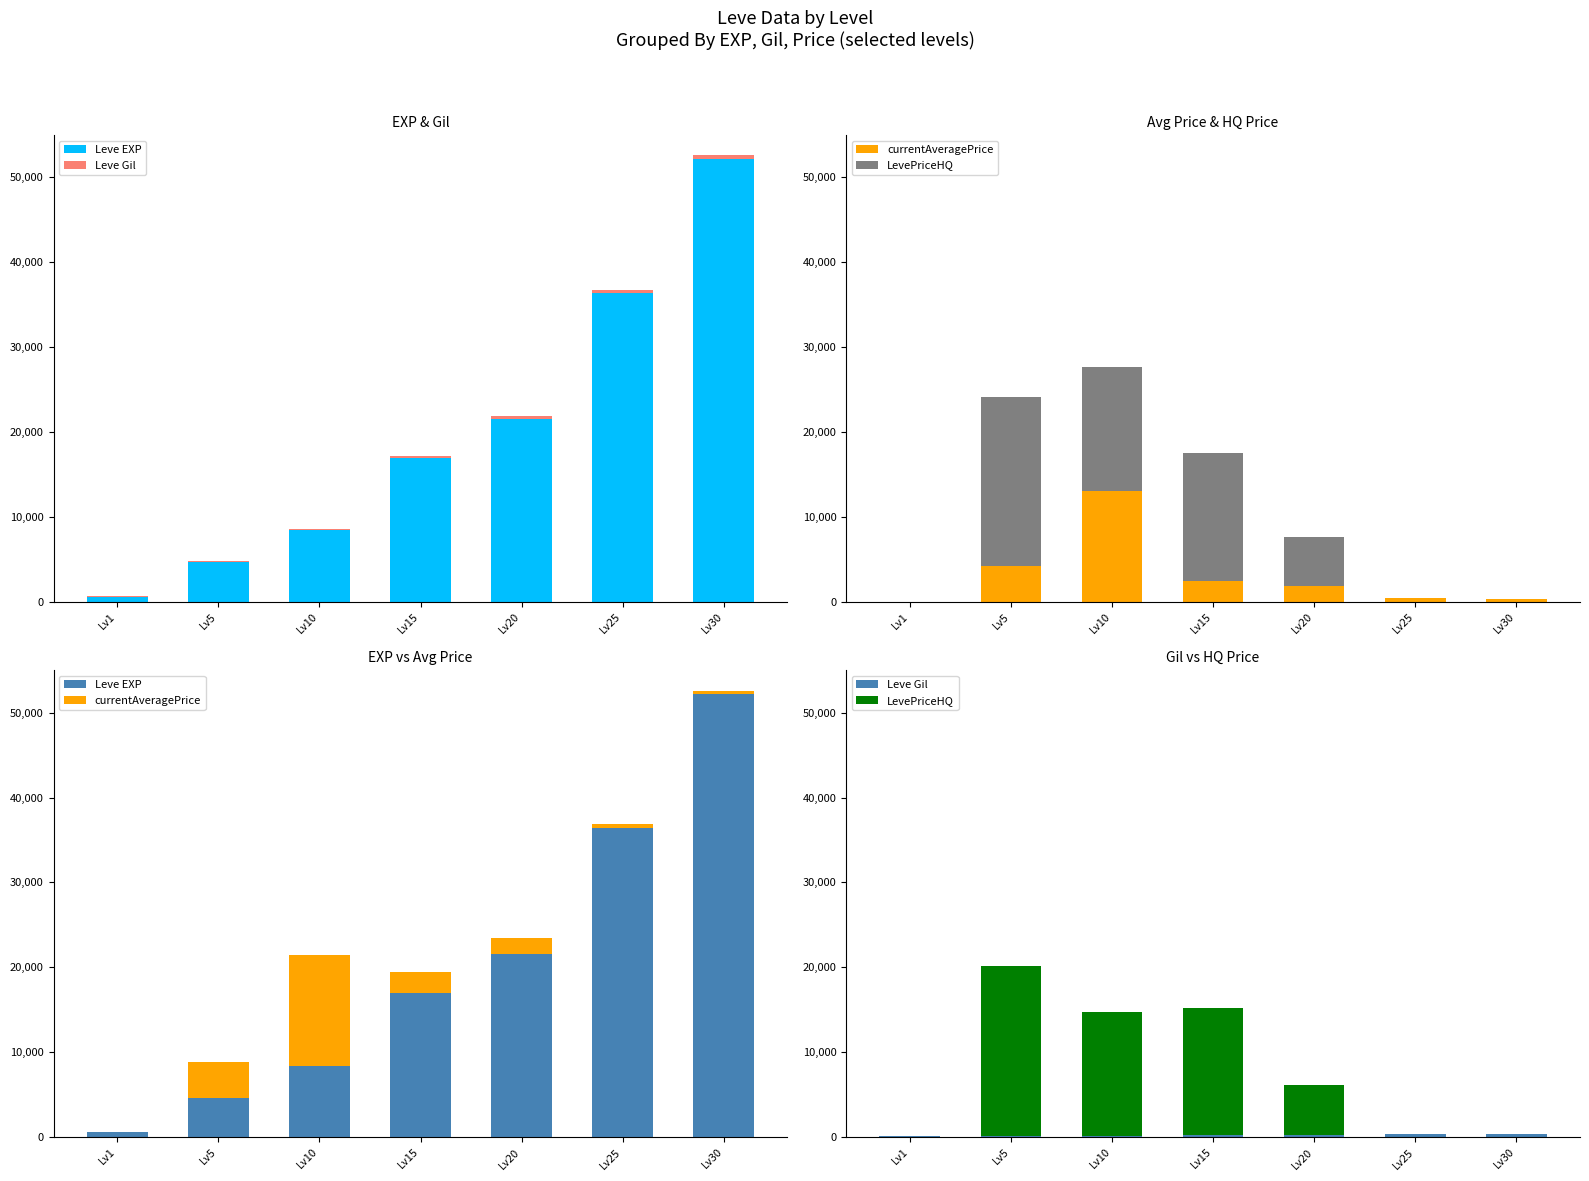

At which label does currentAveragePrice first exceed 1831?

Lv5